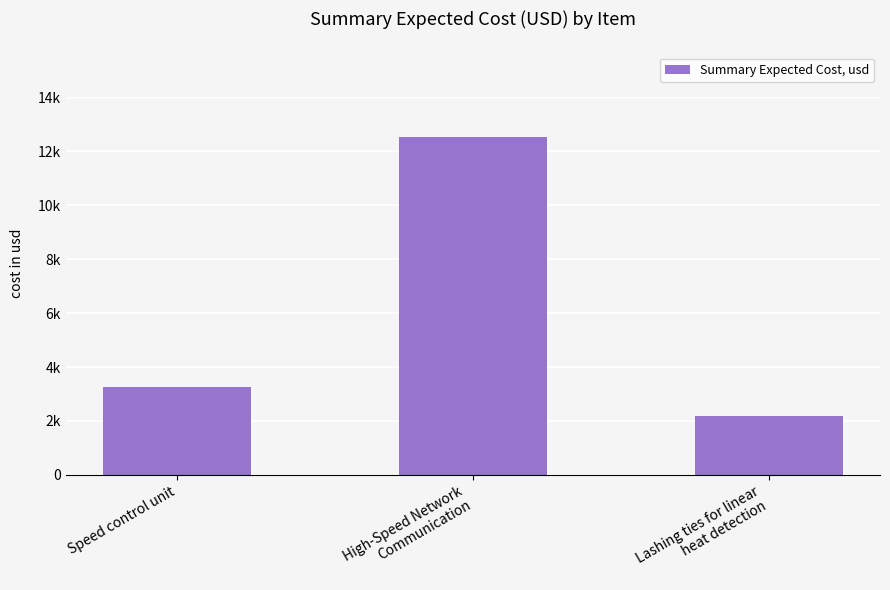

Rank the categories by value from lowest to highest.

Lashing ties for linear
heat detection, Speed control unit, High-Speed Network
Communication